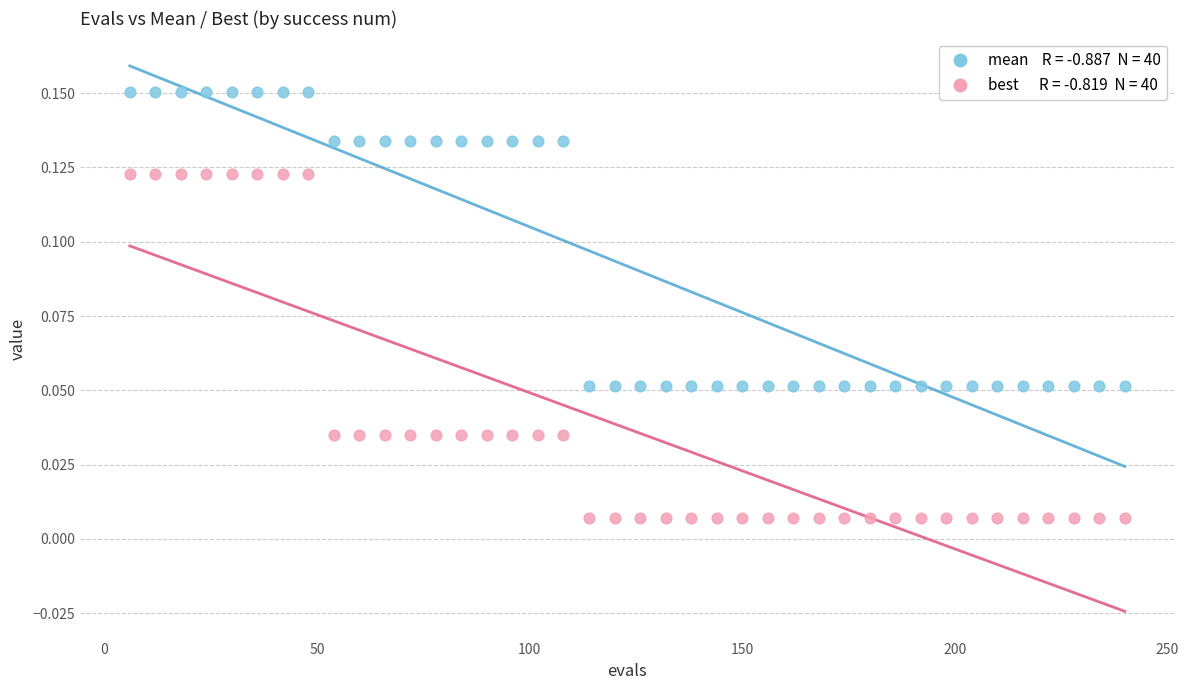

Across all data points, what is the range of X values (max minus min)?

234.0